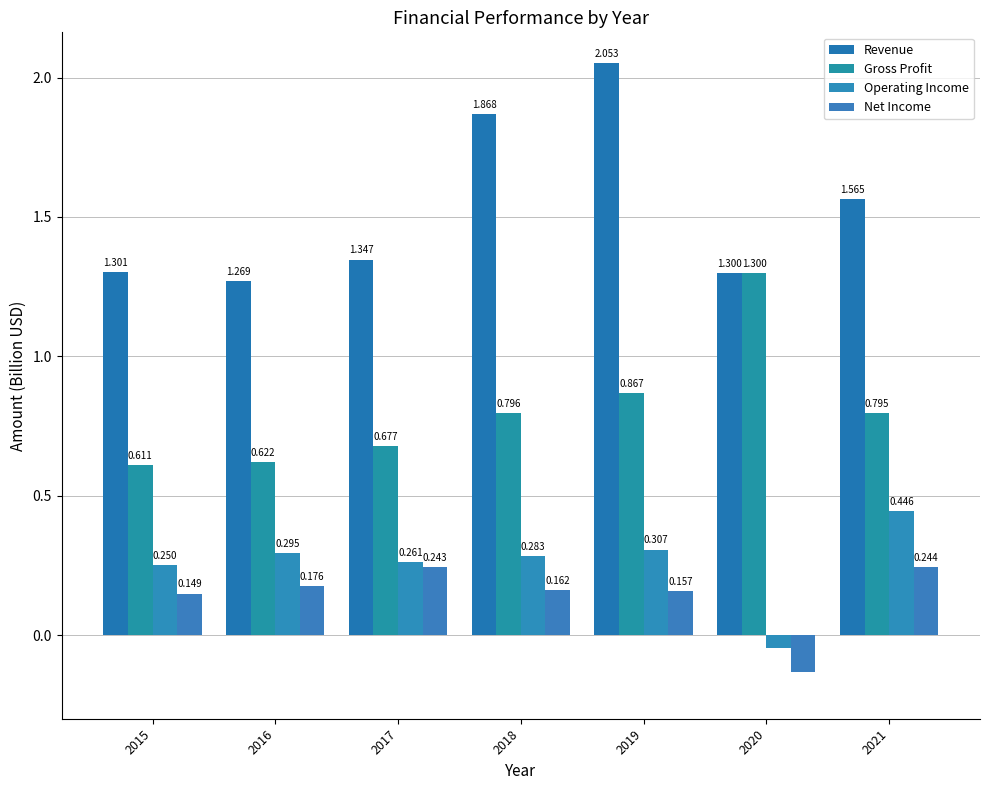

What is the minimum value for Revenue?

1.3